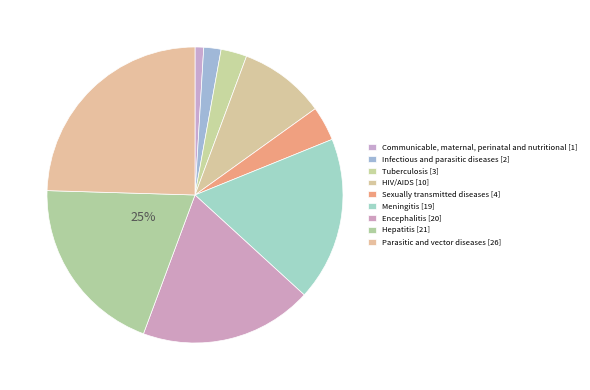

Does Hepatitis account for over 50% of the chart?

No